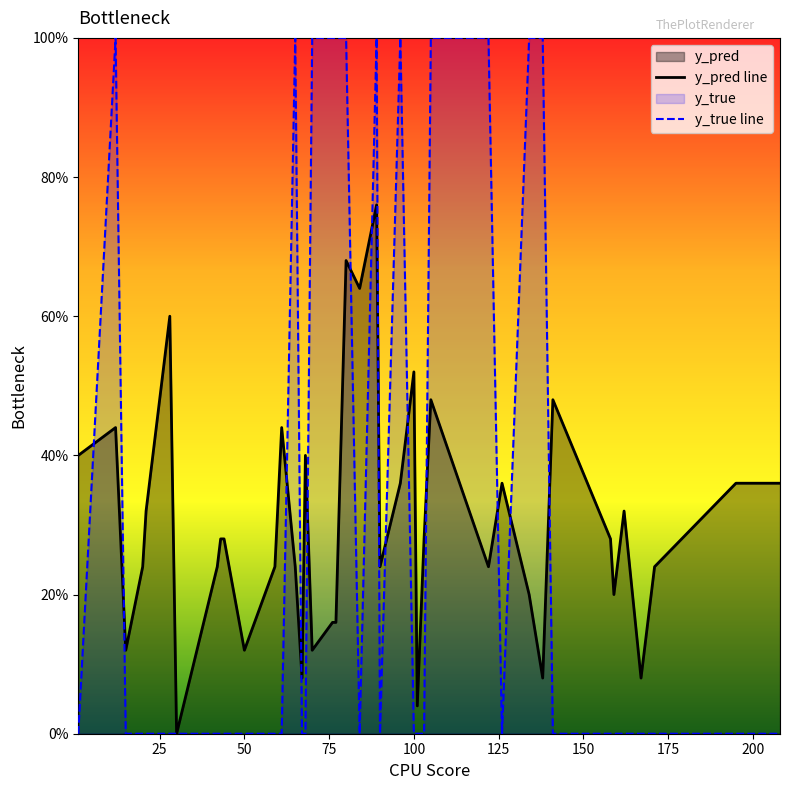

Does the chart display data point markers on the line(s)?

No